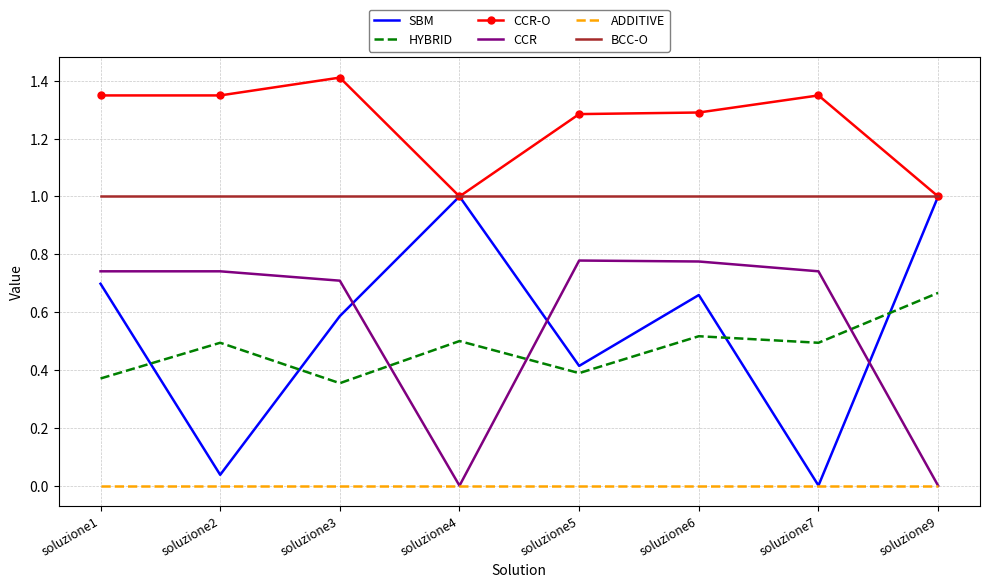

The value of HYBRID at soluzione6 is 0.5. True or false?

True